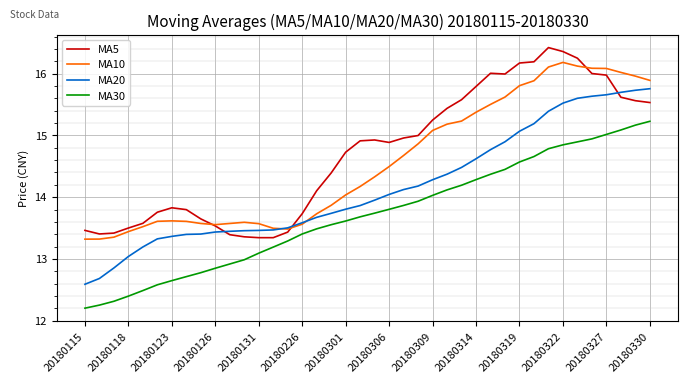

Rank the series by their maximum value, from lowest to highest.

MA30, MA20, MA10, MA5